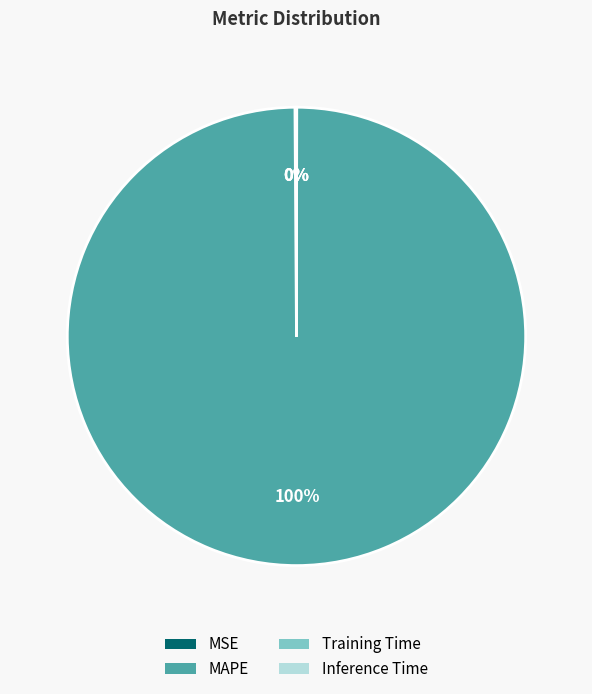

To the nearest percent, what is the difference between the largest and smallest slice percentages?

100%